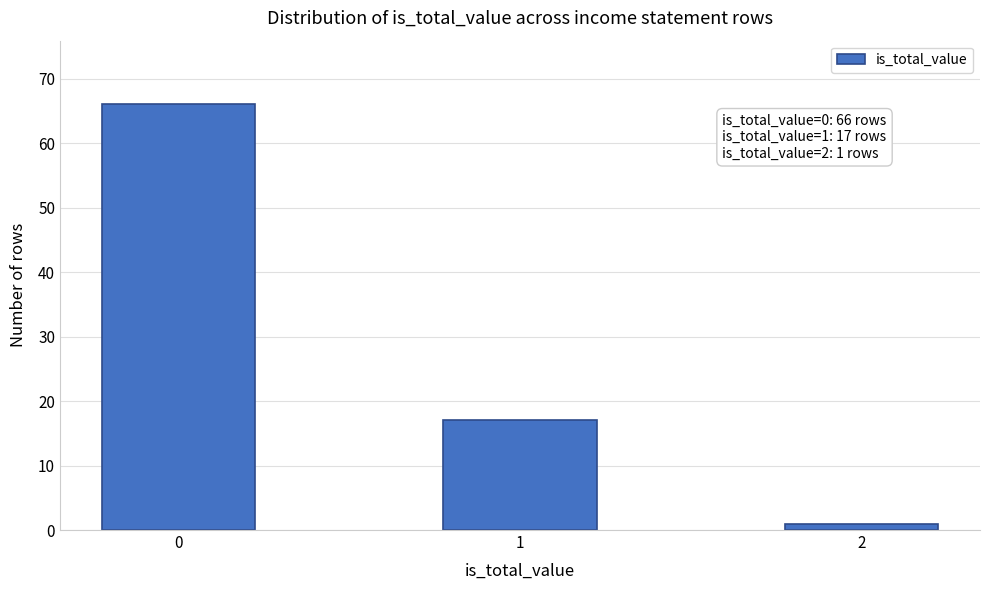

Reading left to right, transcribe all the data shown in this chart.

0=66	1=17	2=1